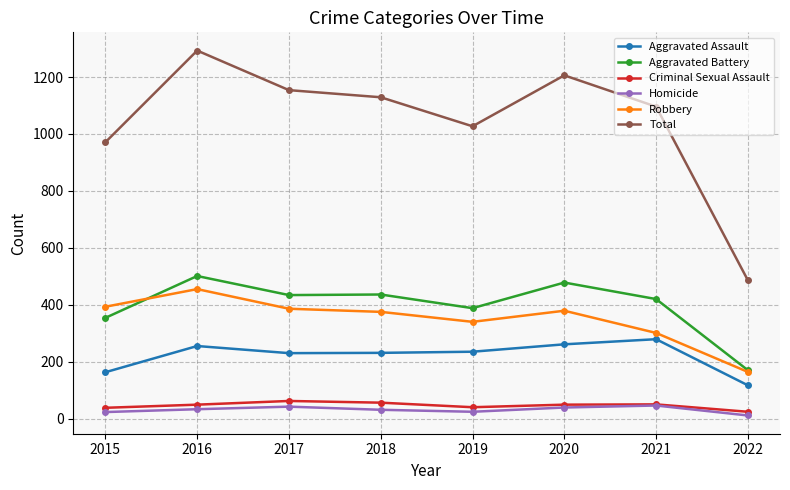

Which series changed the most between 2020 and 2022?

Total